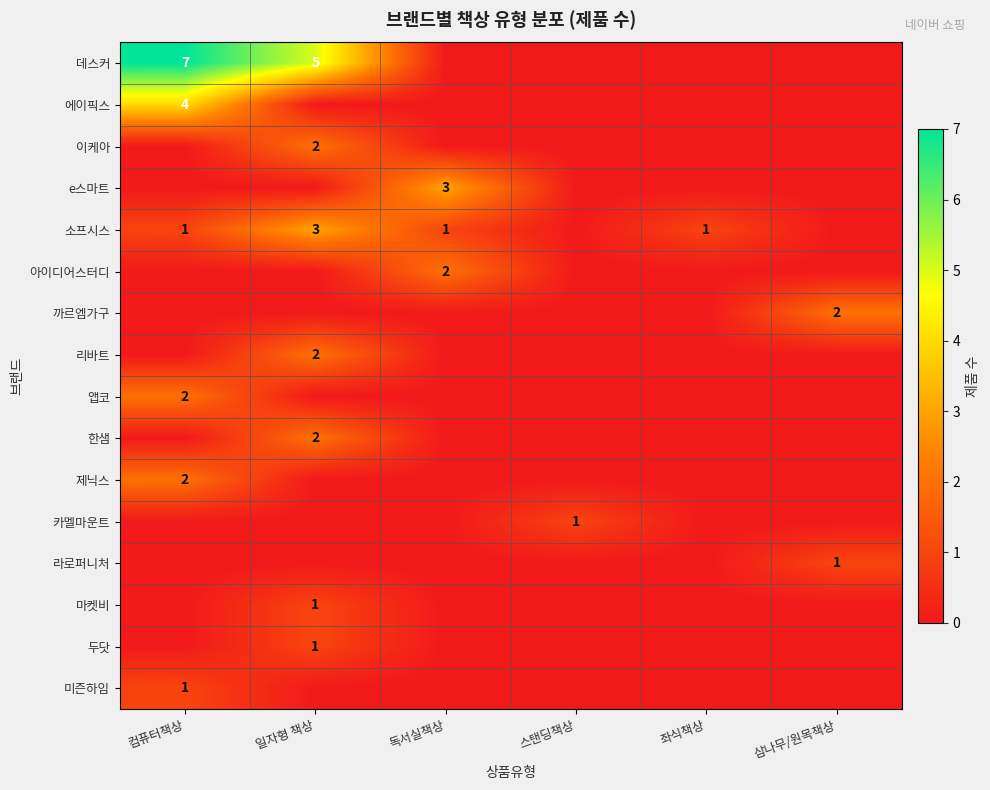

Is it true that 미즌하임 equals 0 at 컴퓨터책상?

False